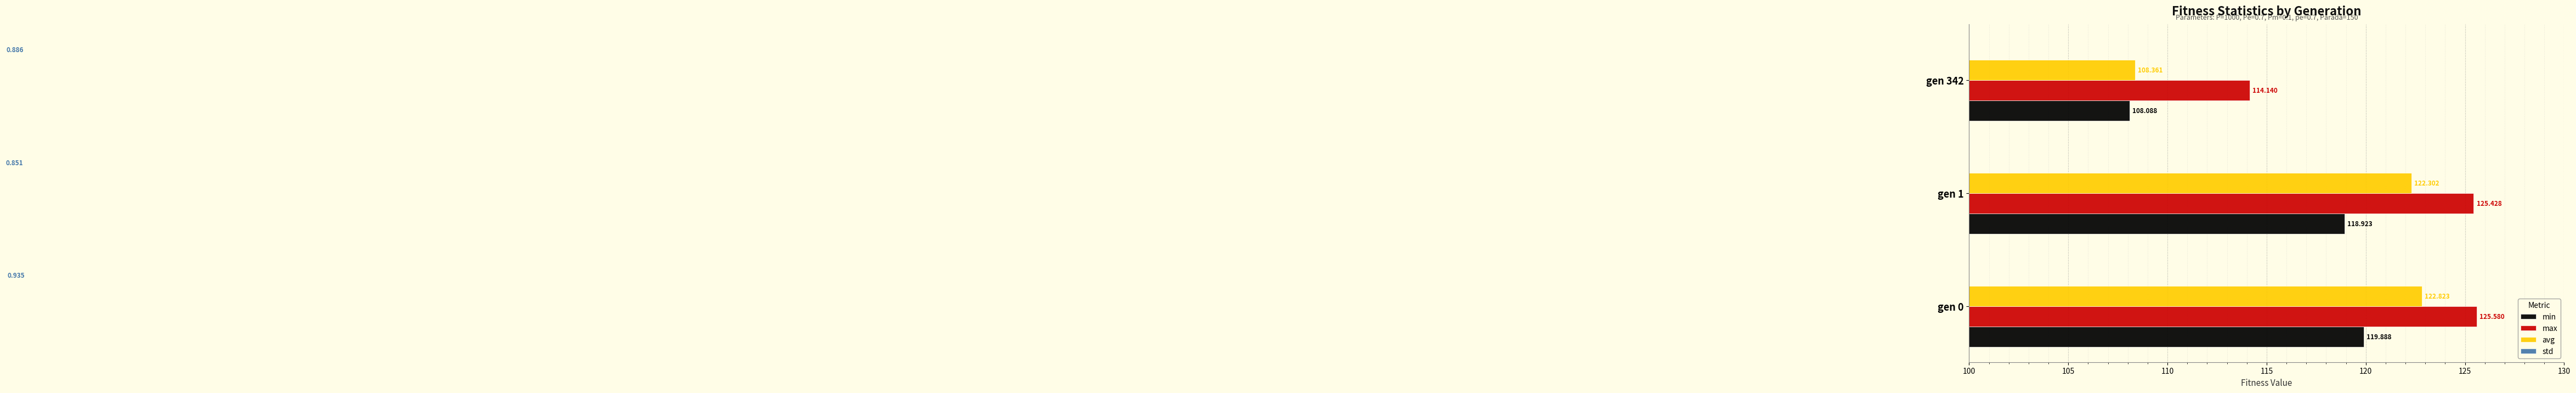

How many categories are shown in the chart?

3